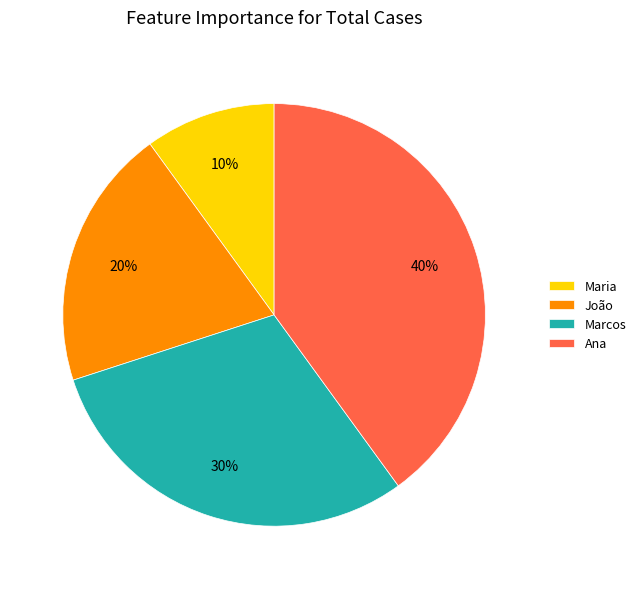

True or false: Ana accounts for 32% of the total.

False